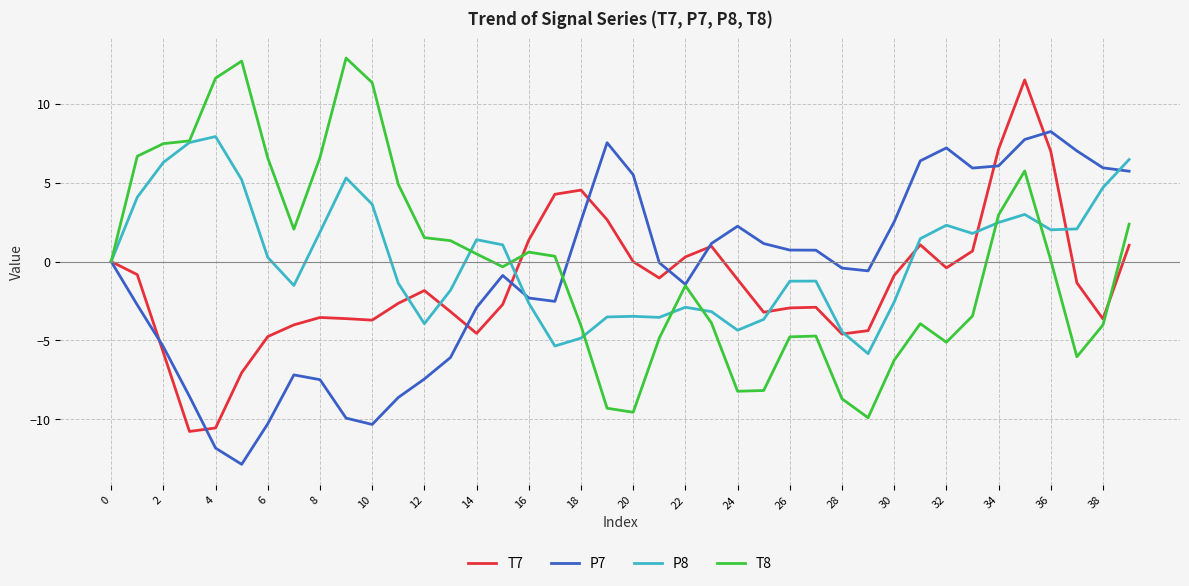

What is the highest value of the P8 series?

7.9